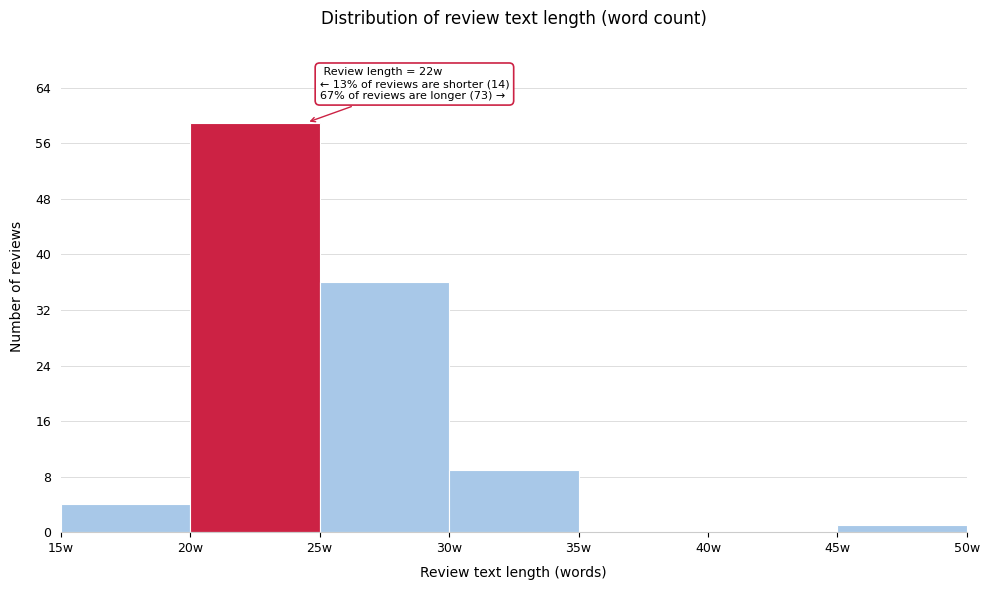

Over which range of the x-axis is the bar tallest?

20 to 25